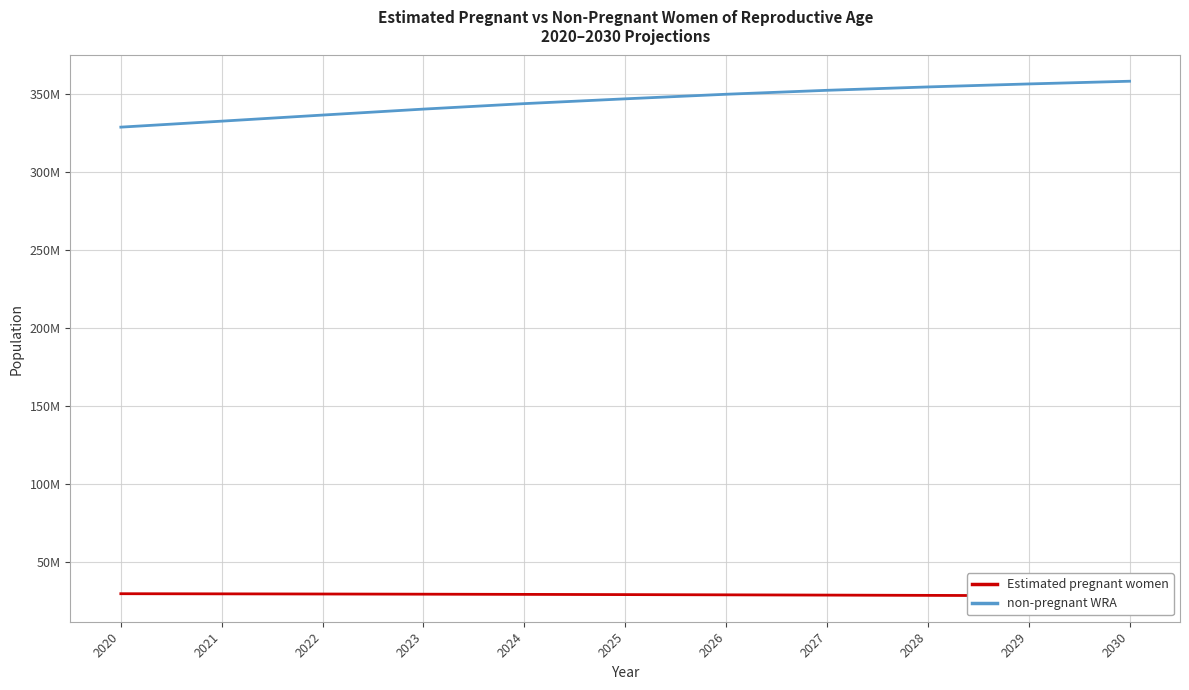

What is the value of the Estimated pregnant women point at the 7th from the left?

28726544.3